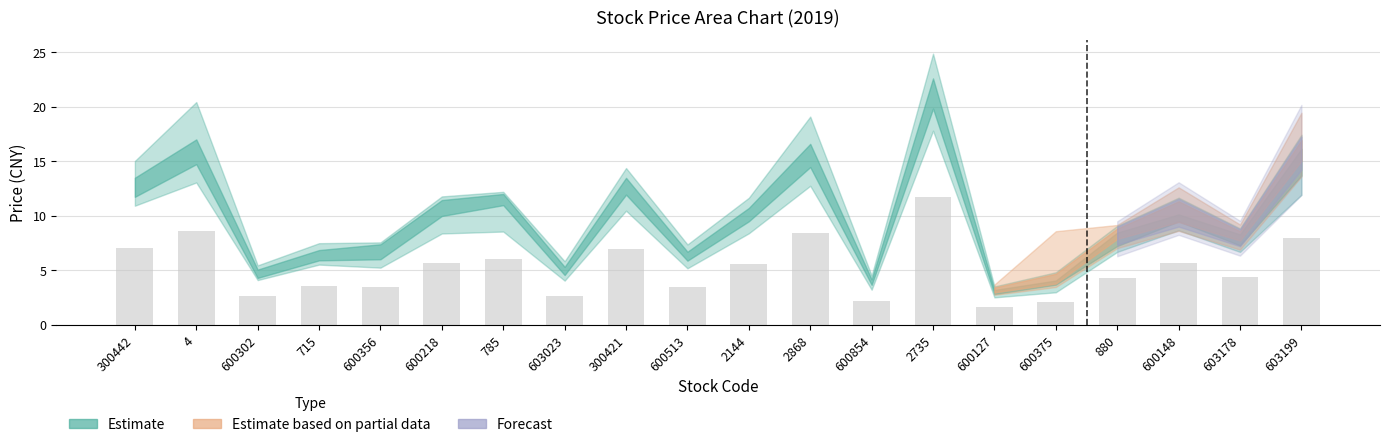

How many series are shown in this chart?

1